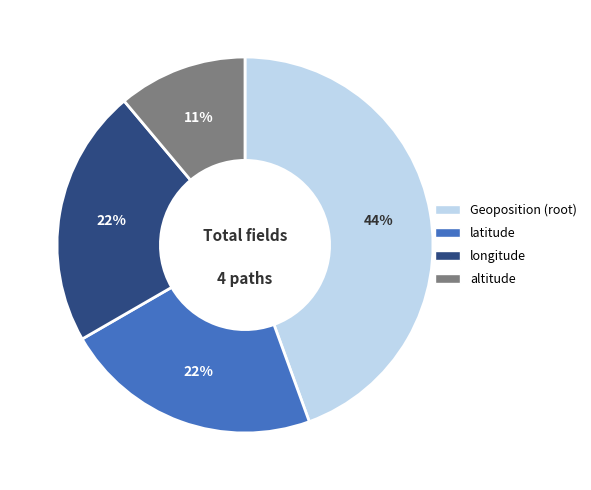

To the nearest percent, what is the average slice percentage?

25%